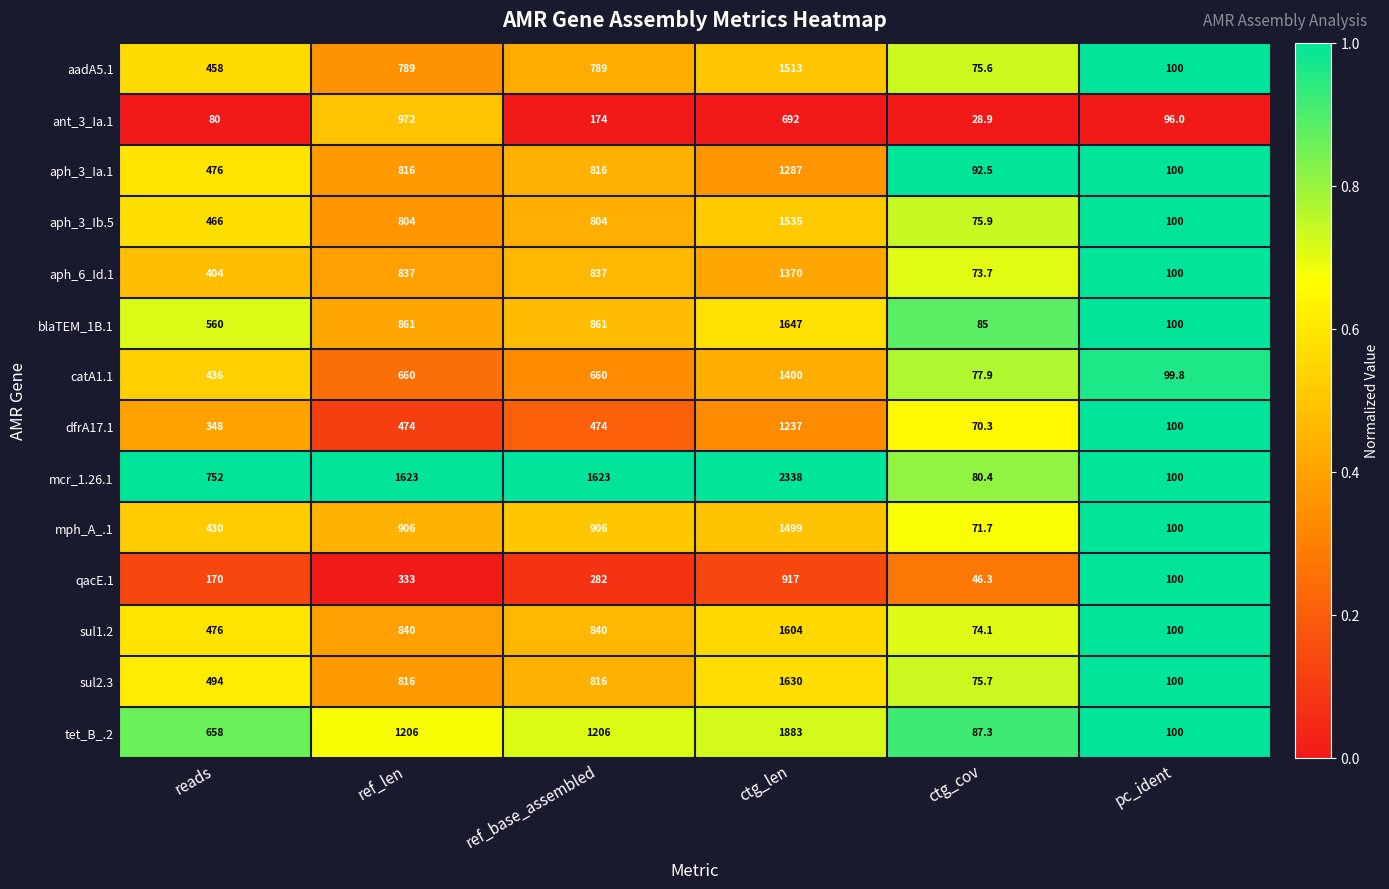

What is the spread (max minus min) of values at reads?

672.0